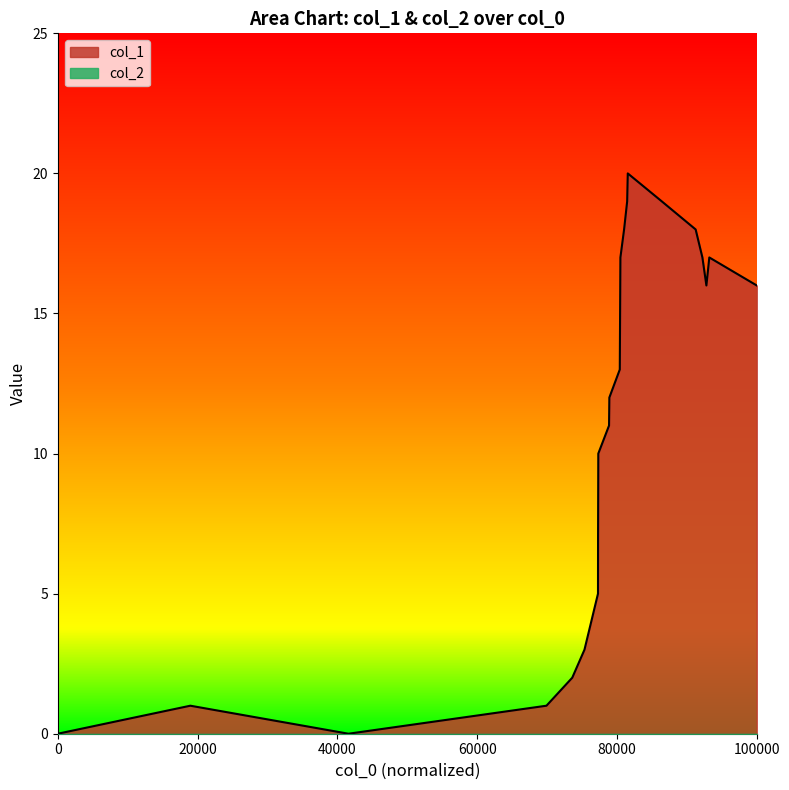

Which label corresponds to the smallest value in the chart?

1456872597